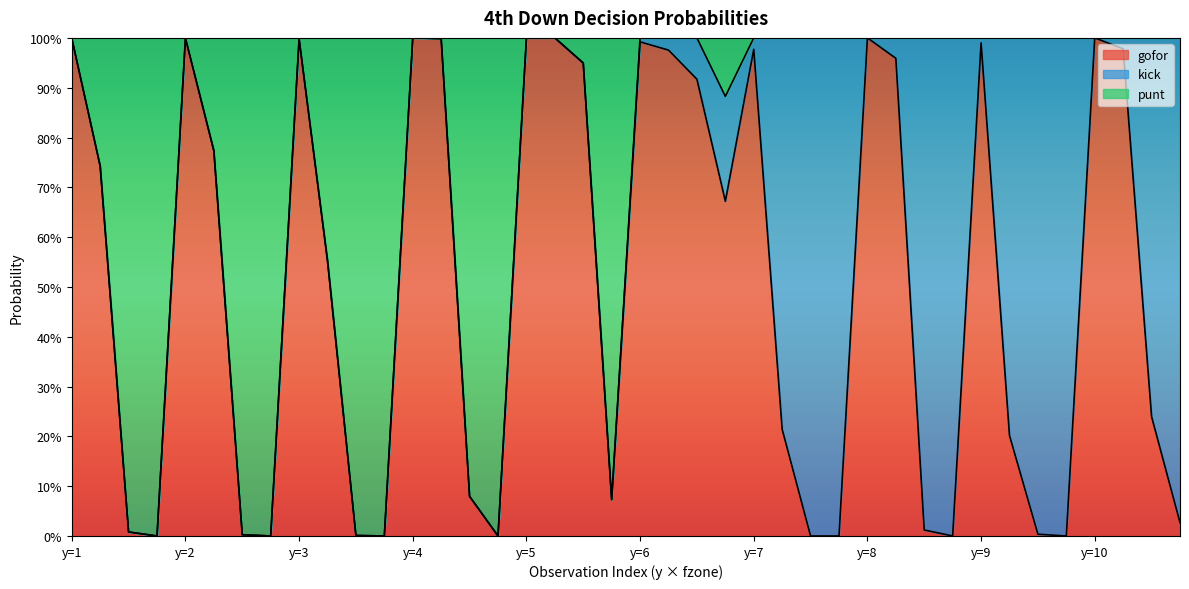

Does the chart display data point markers on the line(s)?

No